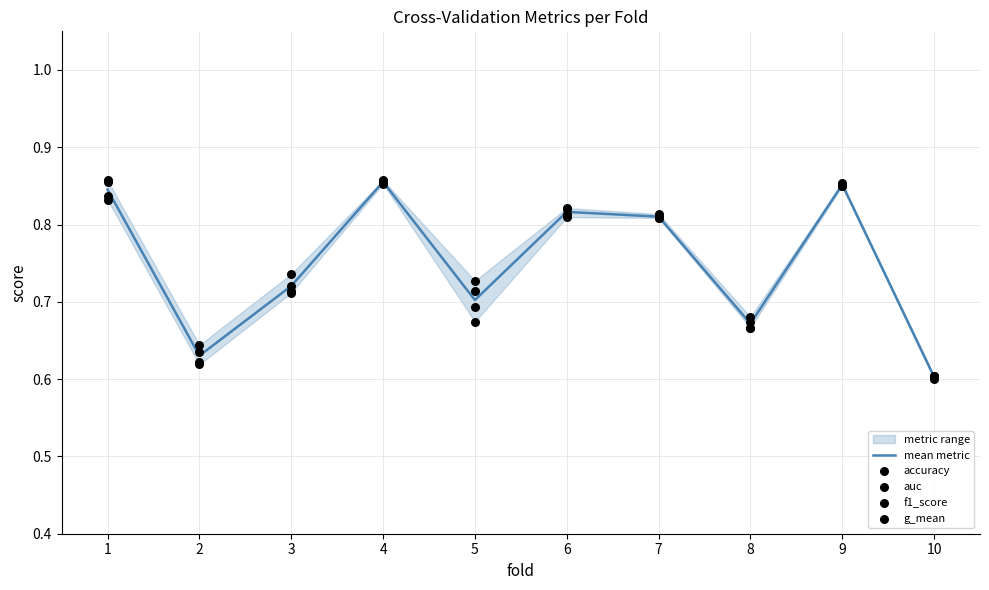

Which series contains the highest Y value?

accuracy